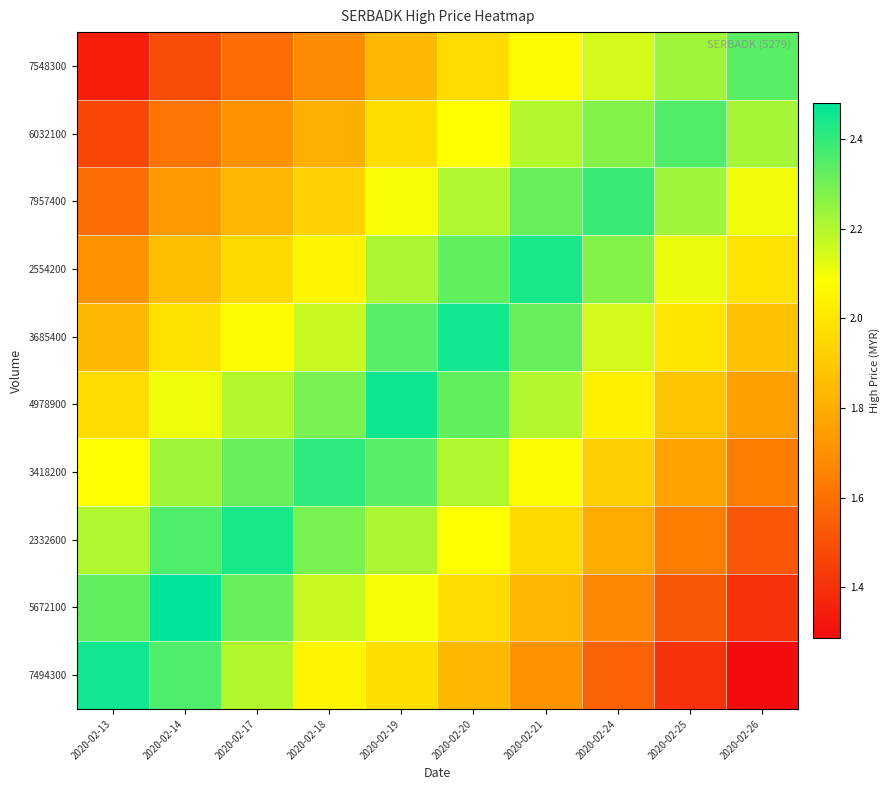

What is the total value across all series at 2020-02-19?

21.5